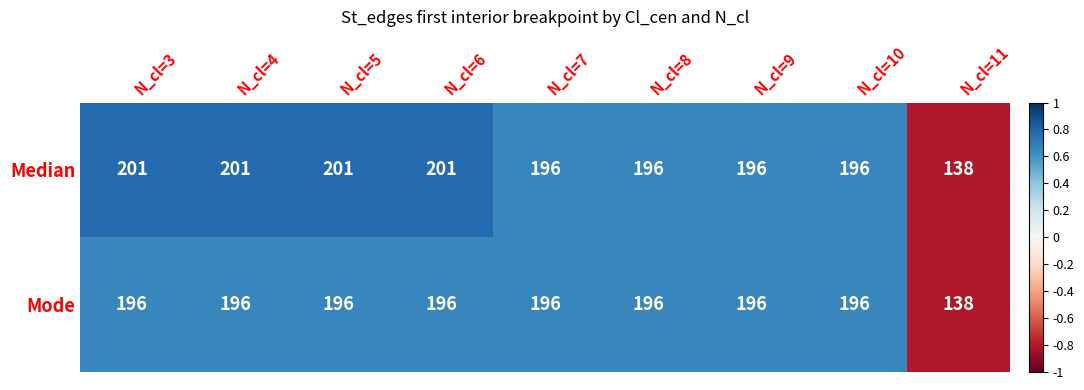

Reading left to right, what are all the values shown in this chart?

Median: N_cl=3=201	N_cl=4=201	N_cl=5=201	N_cl=6=201	N_cl=7=196	N_cl=8=196	N_cl=9=196	N_cl=10=196	N_cl=11=138
Mode: N_cl=3=196	N_cl=4=196	N_cl=5=196	N_cl=6=196	N_cl=7=196	N_cl=8=196	N_cl=9=196	N_cl=10=196	N_cl=11=138